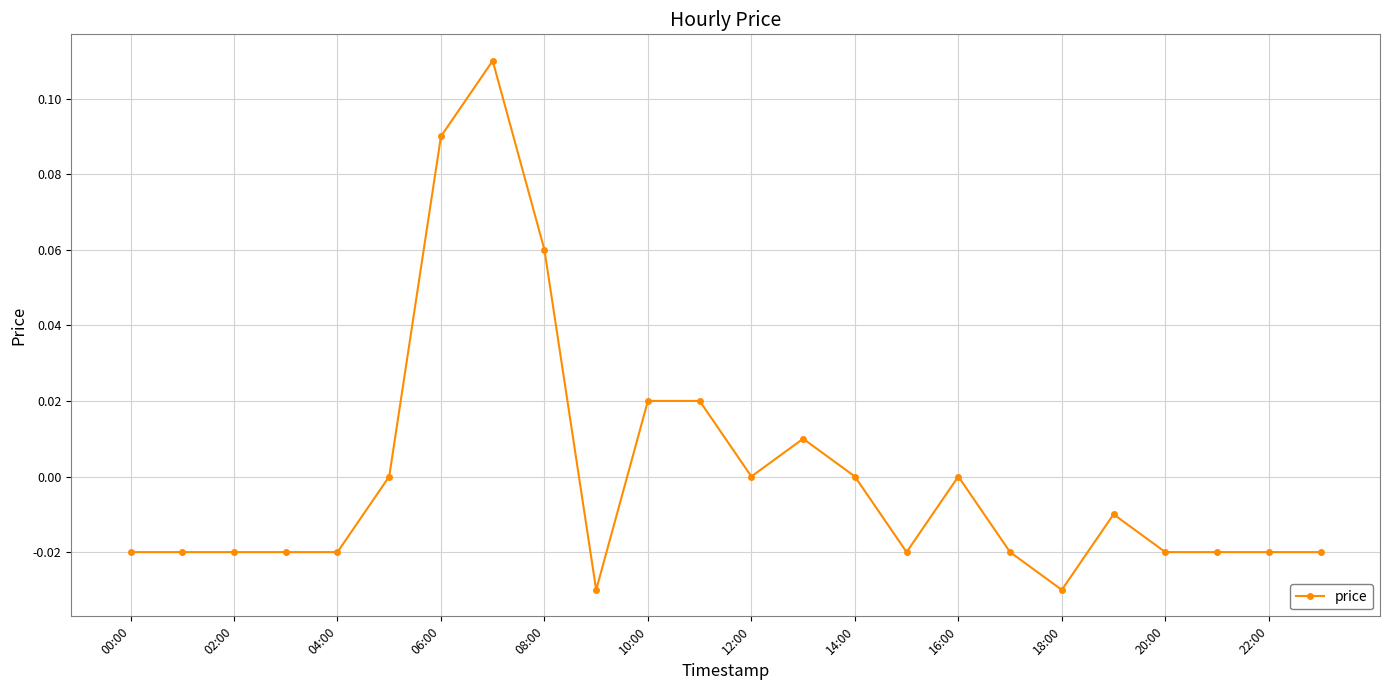

How many distinct data groups are displayed?

1